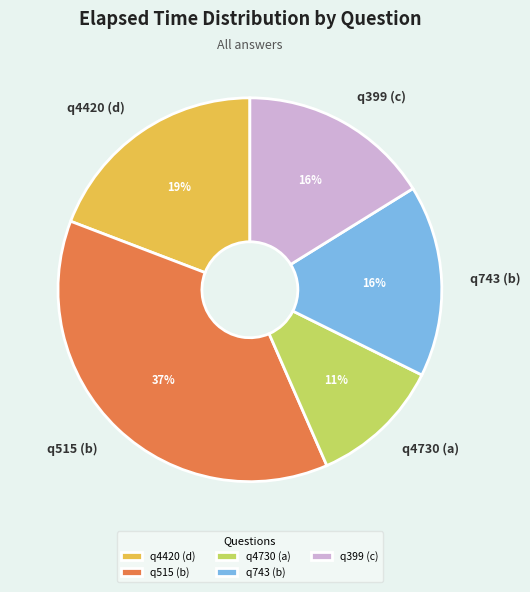

Does q399 (c) represent more than half of the total?

No